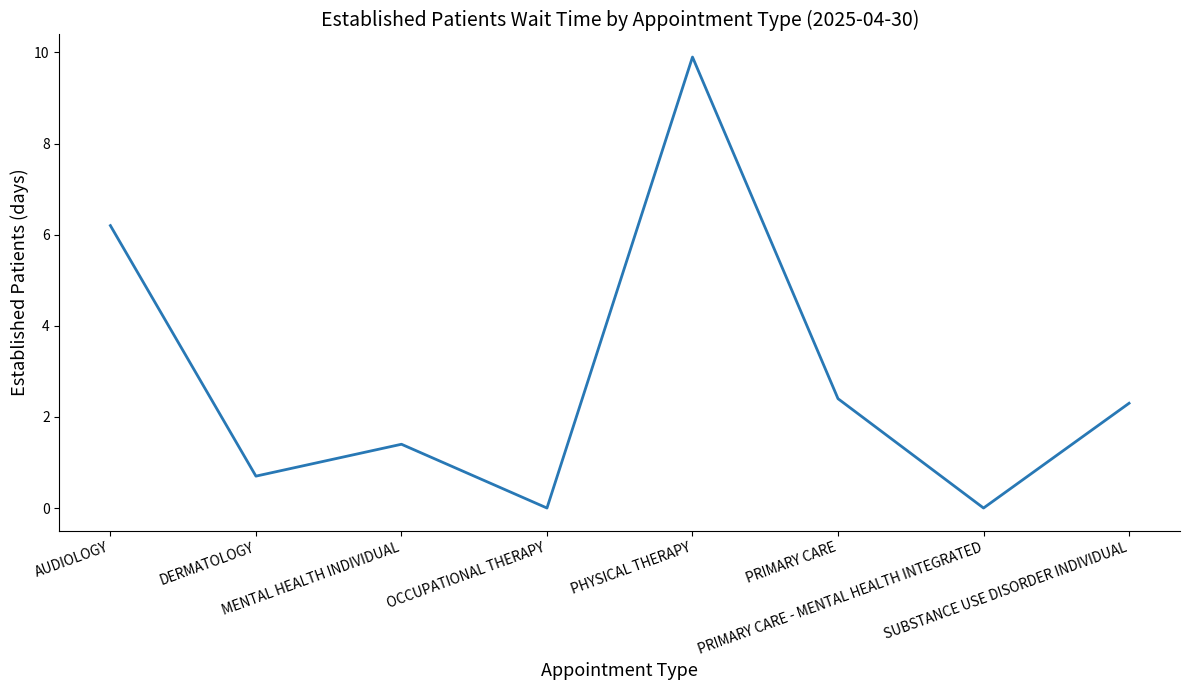

The value at OCCUPATIONAL THERAPY is 4.5. True or false?

False